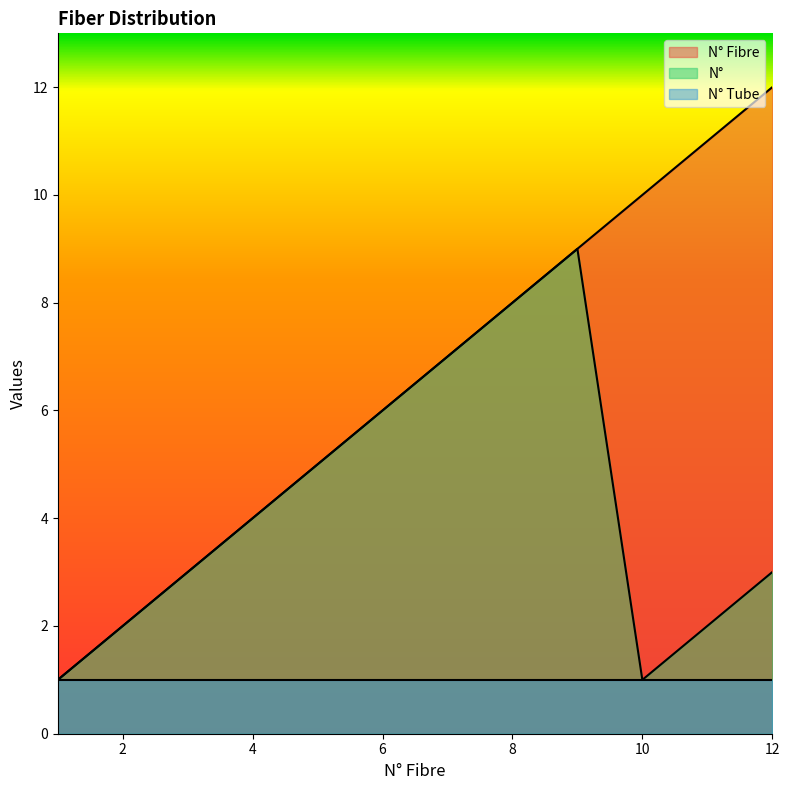

List the series in order of their overall mean, highest first.

N° Fibre, N°, N° Tube